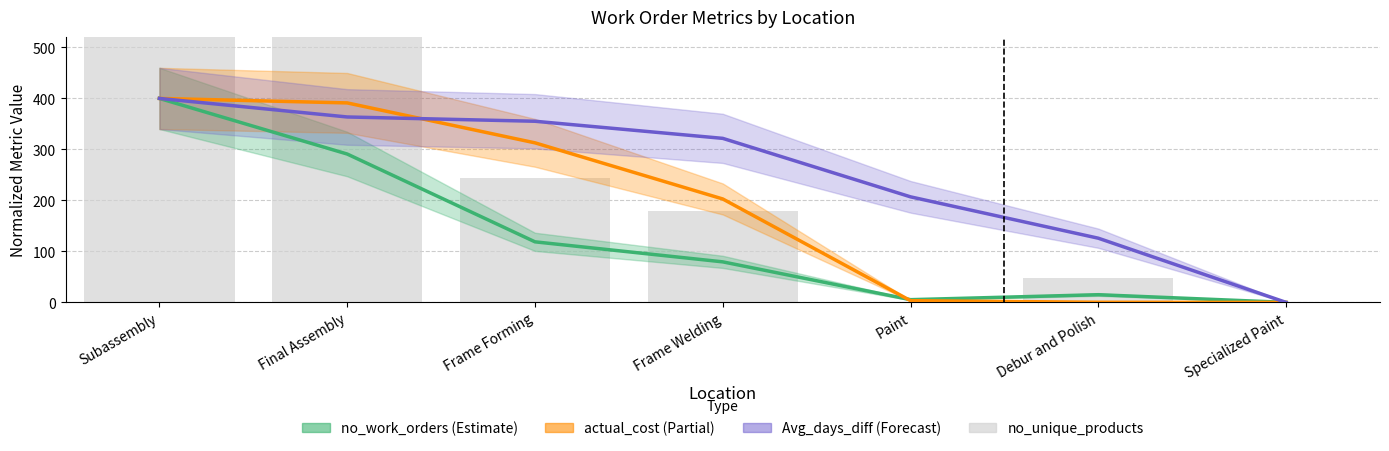

At which label does actual_cost reach its minimum?

Specialized Paint